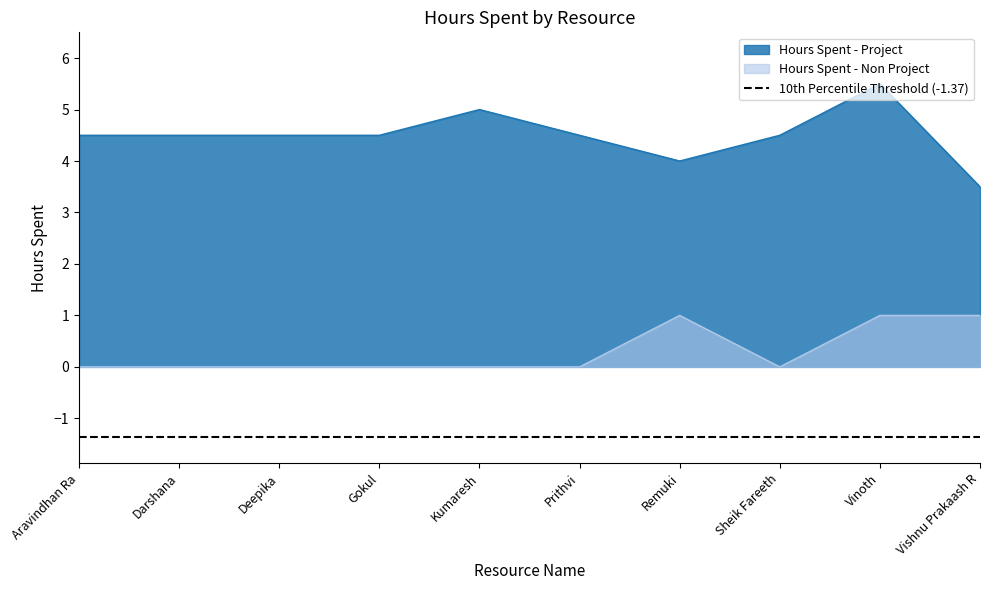

Reading left to right, what are all the values shown in this chart?

Hours Spent - Project: 4.5	4.5	4.5	4.5	5.0	4.5	4.0	4.5	5.5	3.5
Hours Spent - Non Project: 0.0	0.0	0.0	0.0	0.0	0.0	1.0	0.0	1.0	1.0